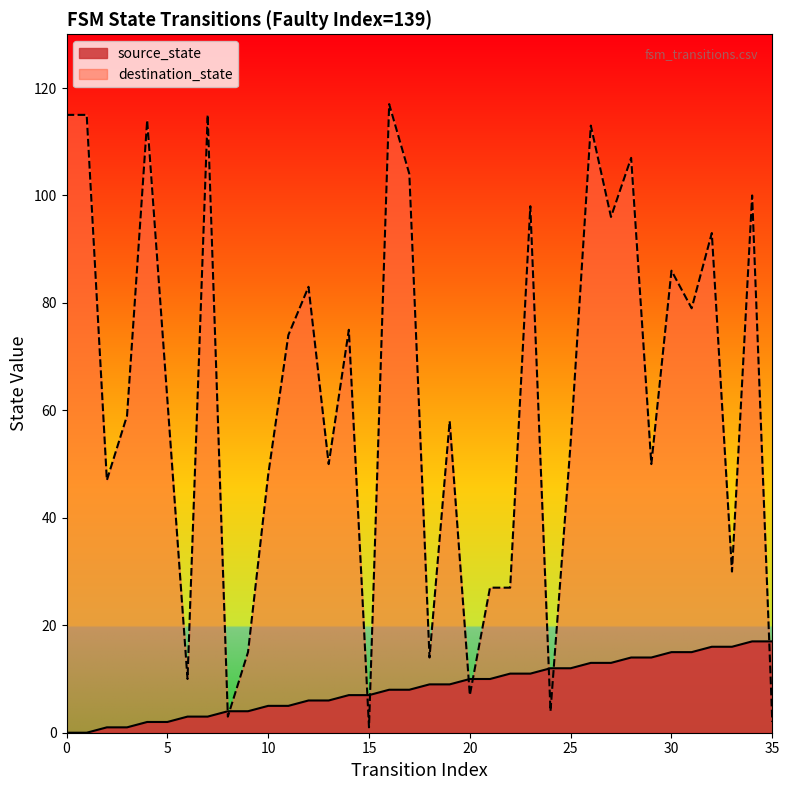

Rank the series by their maximum value, from highest to lowest.

destination_state, source_state